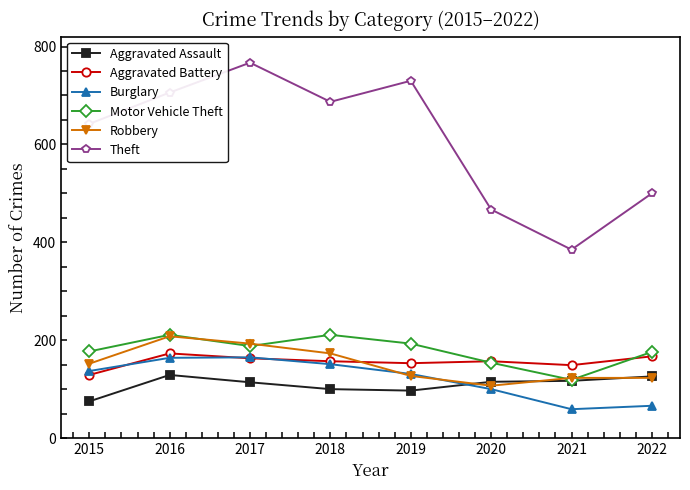

The Motor Vehicle Theft series shows 89 at 2020. True or false?

False